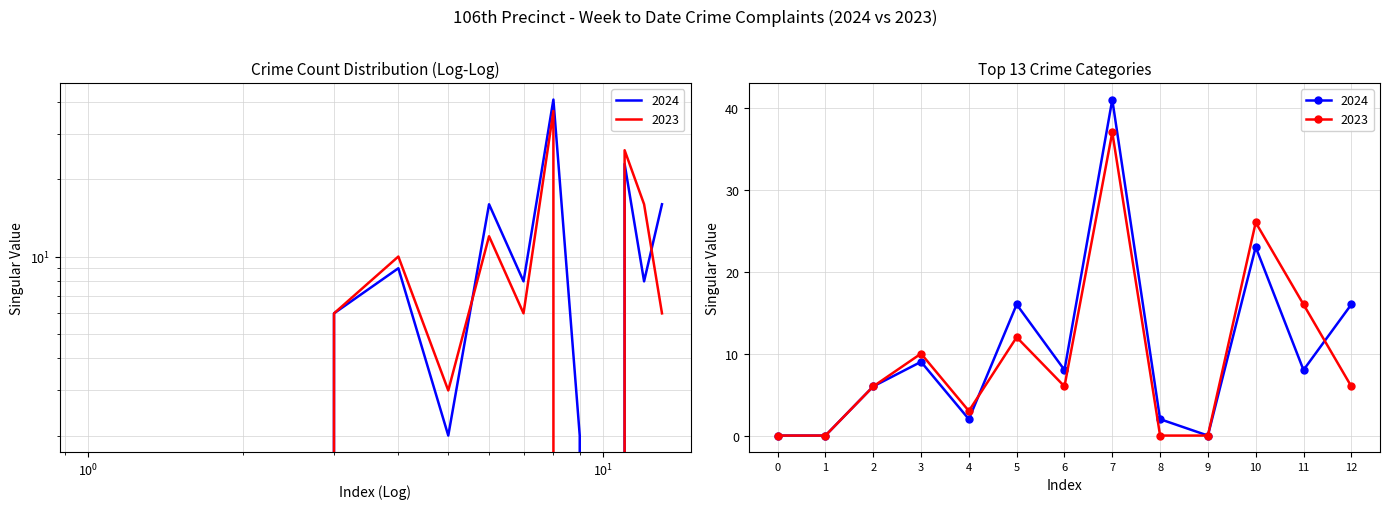

Which series has the largest range (max minus min)?

2024